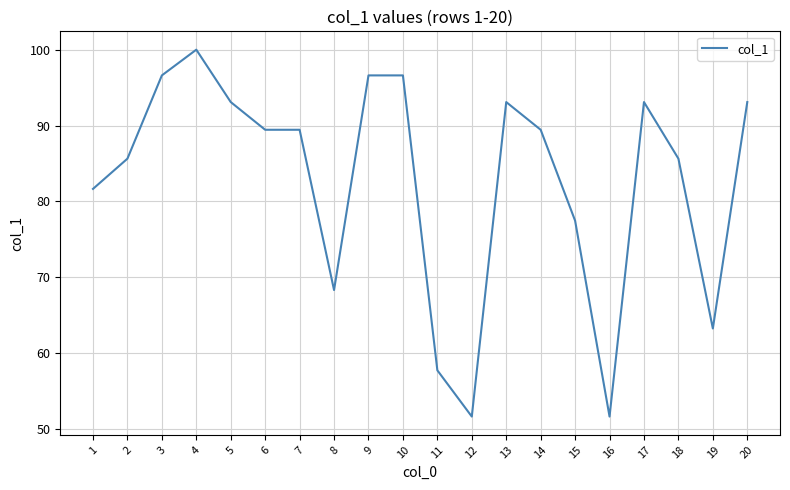

Which has a higher value, 13 or 4?

4